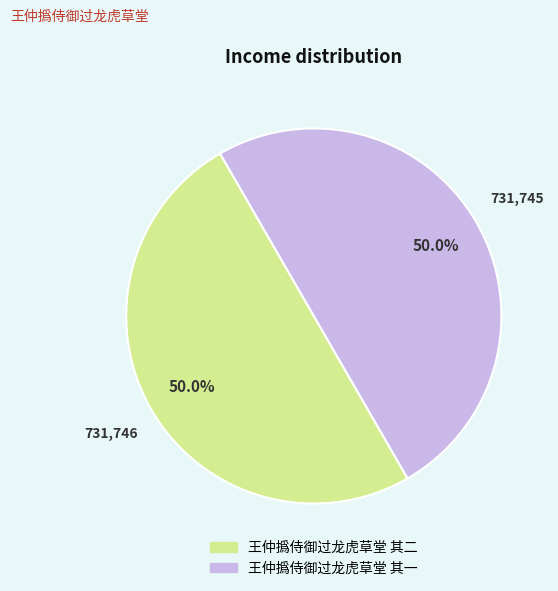

Do 王仲撝侍御过龙虎草堂 其二 and 王仲撝侍御过龙虎草堂 其一 together represent more than half of the pie?

Yes